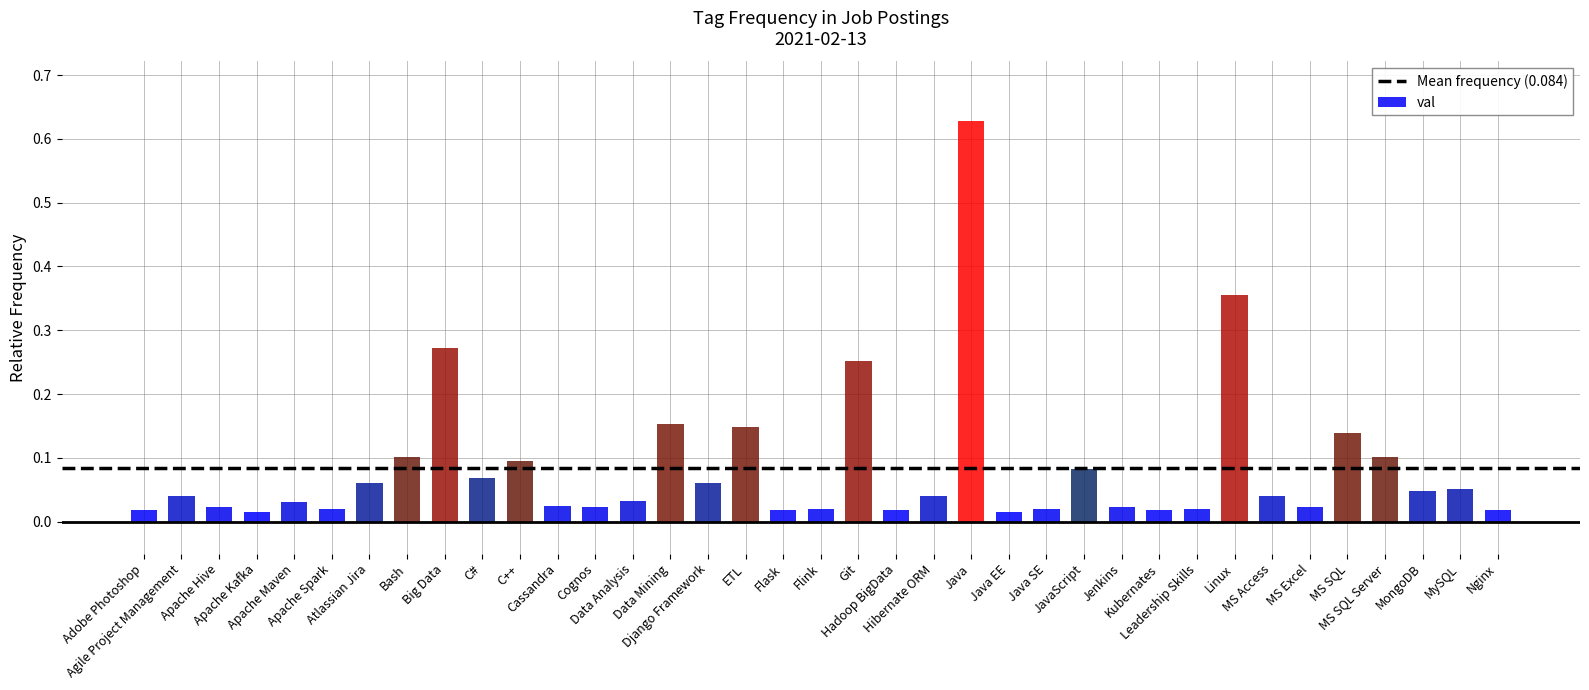

What is the sum of all values?

3.1